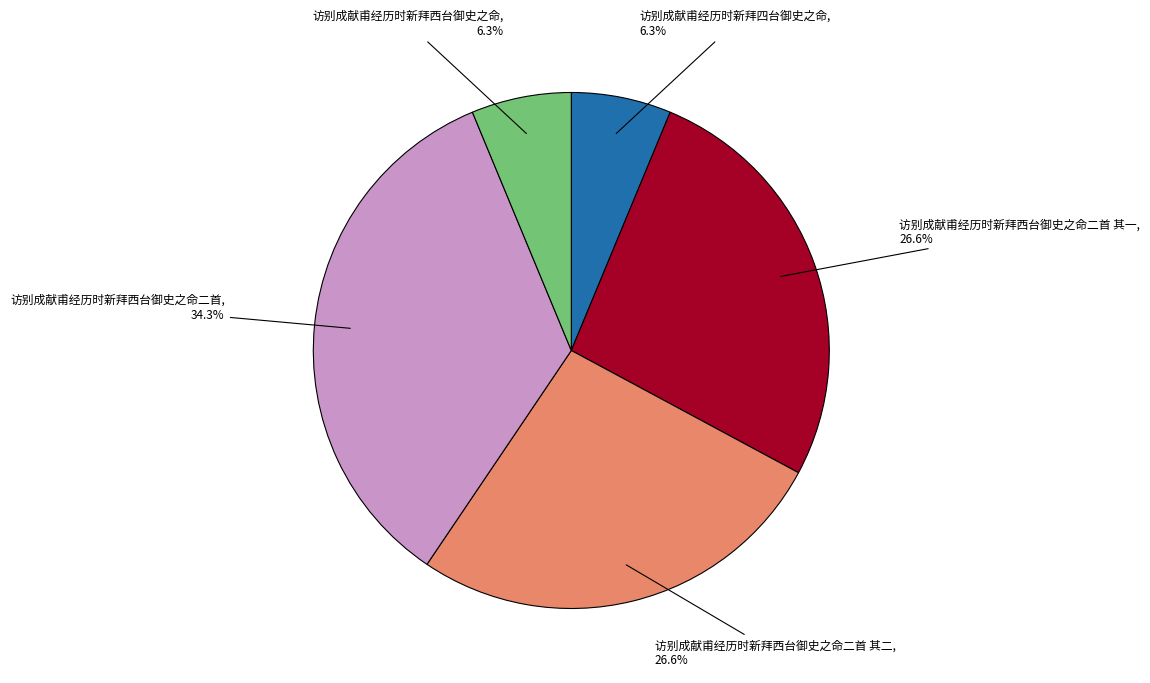

What portion of the pie excludes 访别成献甫经历时新拜西台御史之命二首?

65.7%